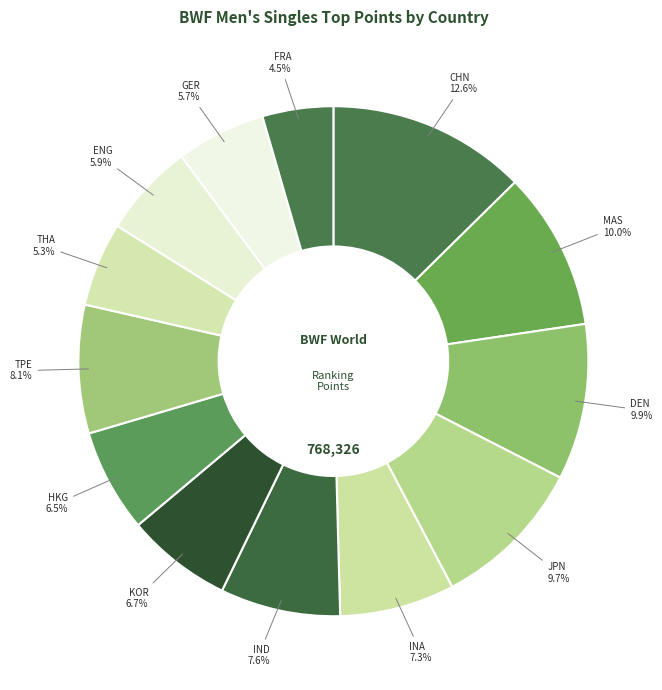

What portion of the pie excludes DEN?

90.1%